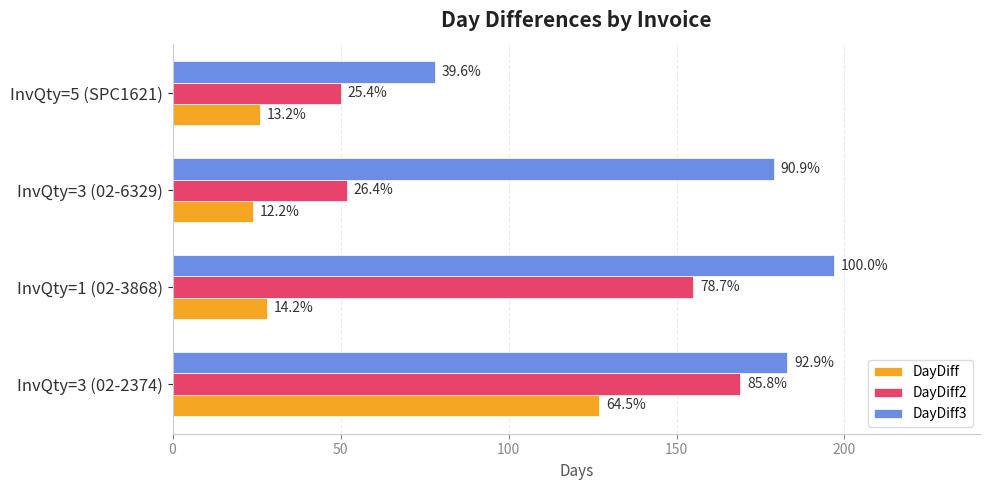

Reading right to left, extract all data points from this chart.

DayDiff: 26	24	28	127
DayDiff2: 50	52	155	169
DayDiff3: 78	179	197	183